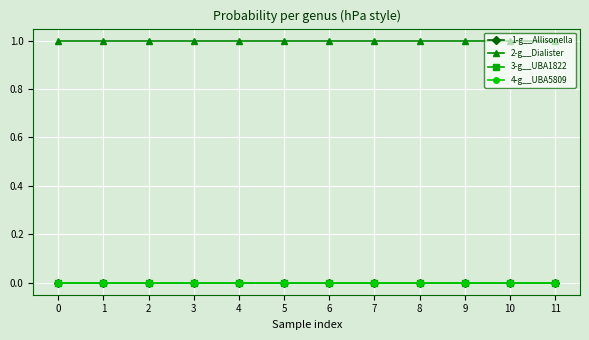

True or false: 4-g__UBA5809 and 2-g__Dialister intersect in this chart.

False